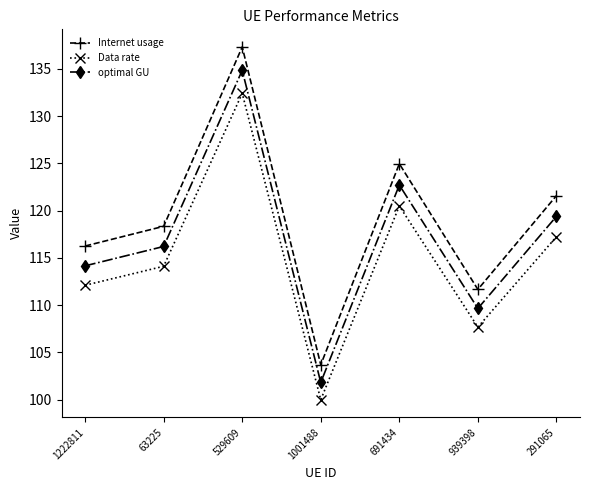

What is the difference between the highest and lowest values at 529609?

4.9